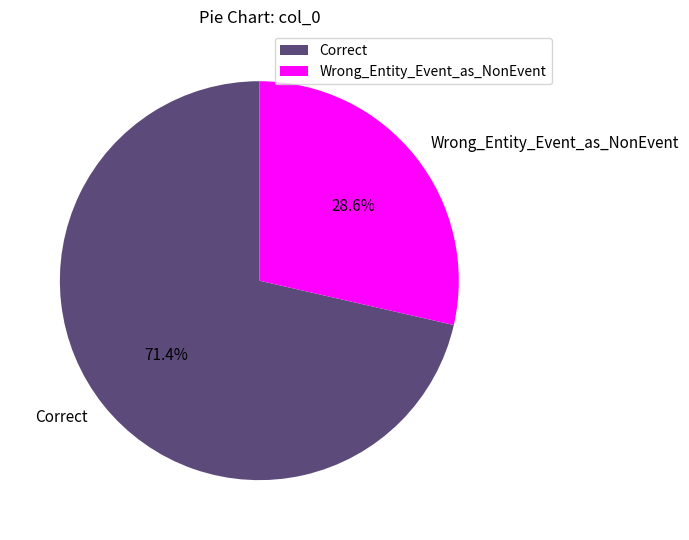

To the nearest percent, what is the difference between the Wrong_Entity_Event_as_NonEvent and Correct slice percentages?

43%